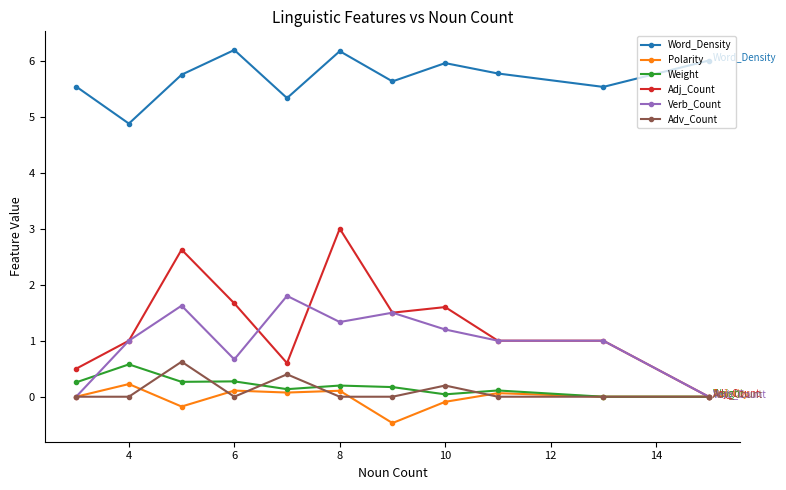

True or false: Adv_Count and Word_Density cross at least once.

False